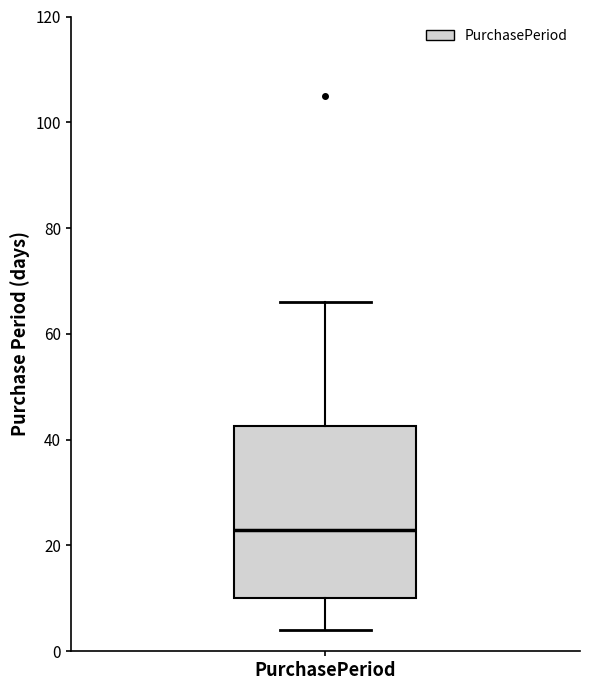

Read this box plot against the y-axis: the position of the median line, the range covered by the box, and the ends of both whiskers. The values are not printed on the chart, so give them approximately, as read against the axis.

median 24, box 10 to 42, whiskers 4 to 66